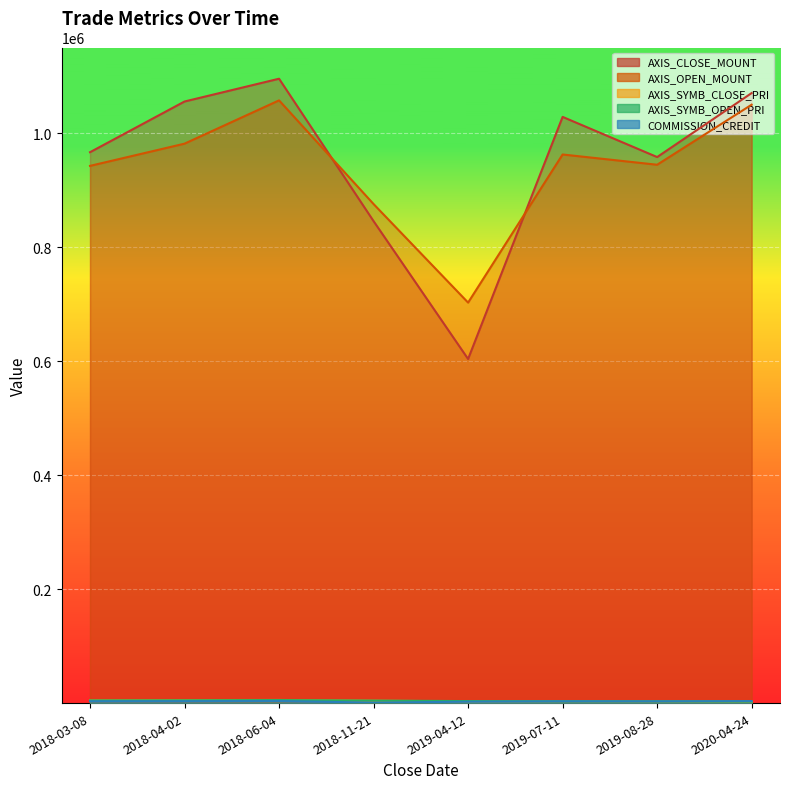

Reading right to left, list all the values displayed in this chart.

AXIS_CLOSE_MOUNT: 1070800	958500	1029000	604000	846000	1096000	1056000	967000
AXIS_OPEN_MOUNT: 1050400	945000	963000	703000	876000	1058000	982000	943000
AXIS_SYMB_CLOSE_PRI: 2677	3195	3430	3020	4230	5480	5280	4835
AXIS_SYMB_OPEN_PRI: 2626	3150	3210	3515	4380	5290	4910	4715
COMMISSION_CREDIT: 3522	3148	3234	2511	741	3750	3401	3274